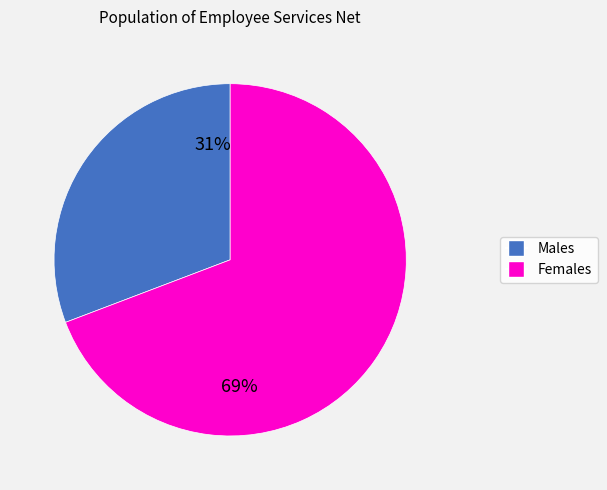

To the nearest percent, what is the difference between the largest and smallest slice percentages?

38%